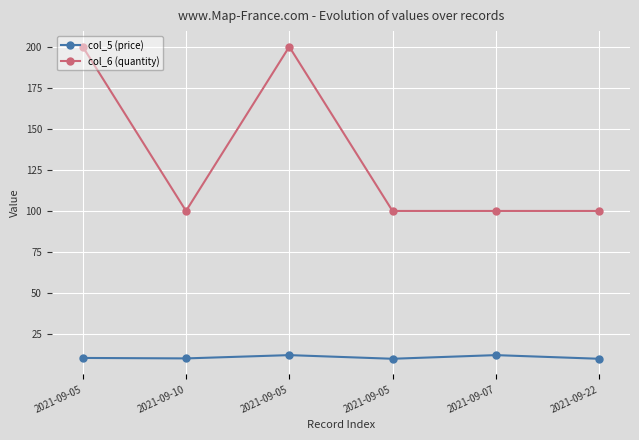

Which category has the lowest value in the col_5 (price) series?

2021-09-05